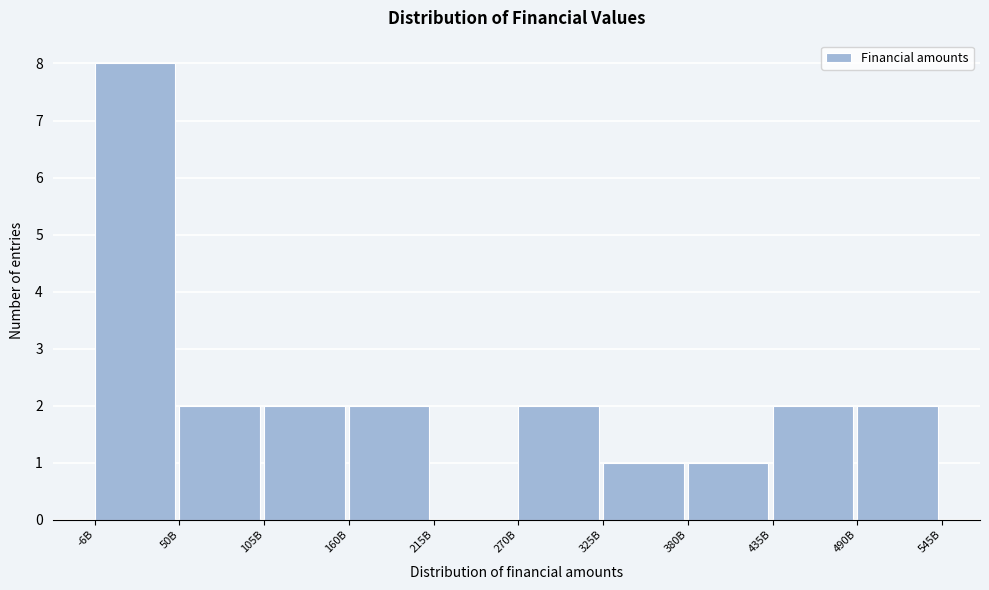

Reading right to left, transcribe all the data shown in this chart.

490B=2	435B=2	380B=1	325B=1	270B=2	215B=0	160B=2	105B=2	50B=2	-6B=8